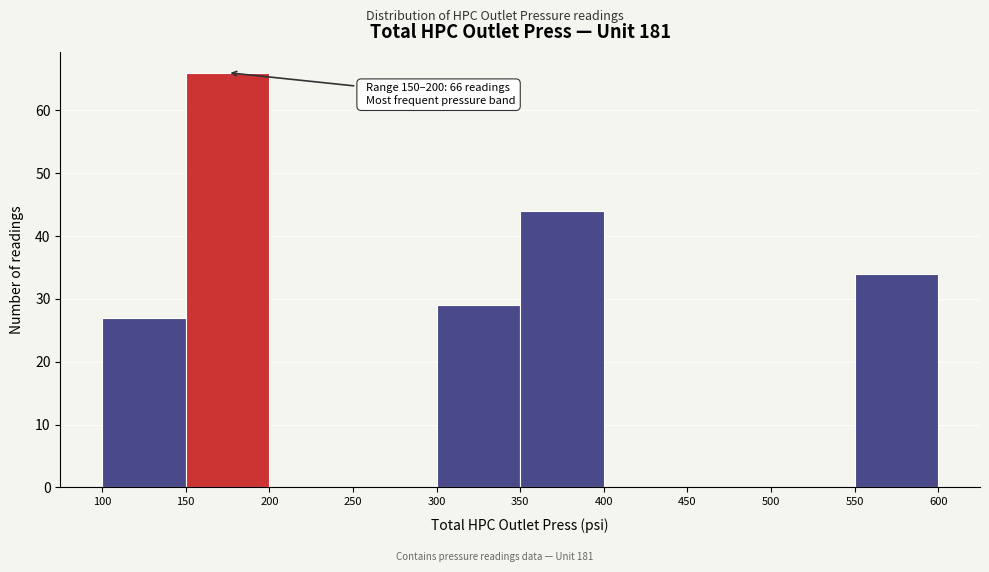

Over which range of the x-axis is the bar tallest?

150 to 200